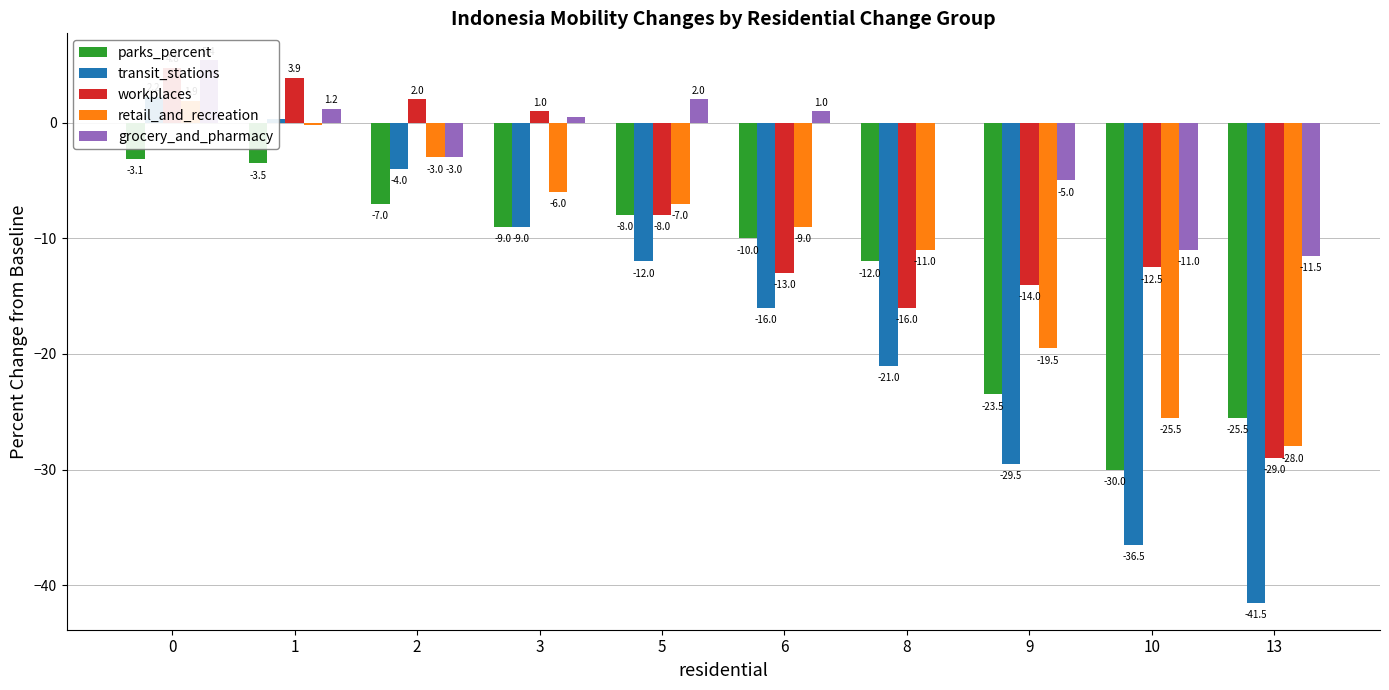

Rank the series by their maximum value, from highest to lowest.

grocery_and_pharmacy, workplaces, transit_stations, retail_and_recreation, parks_percent